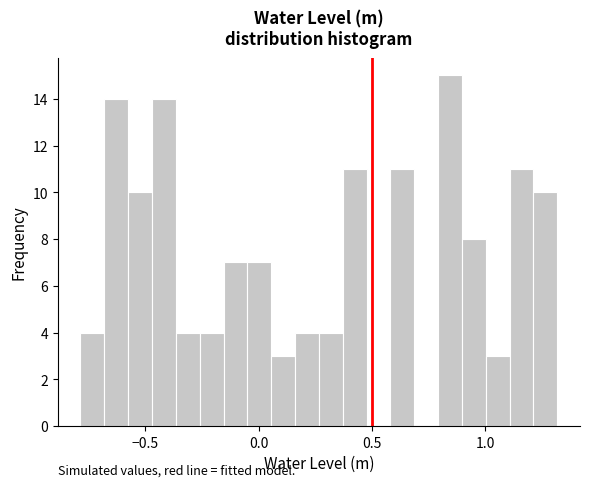

Around what value on the x-axis is the tallest bar? Give the approximate position of its centre, as read against the axis.

0.85